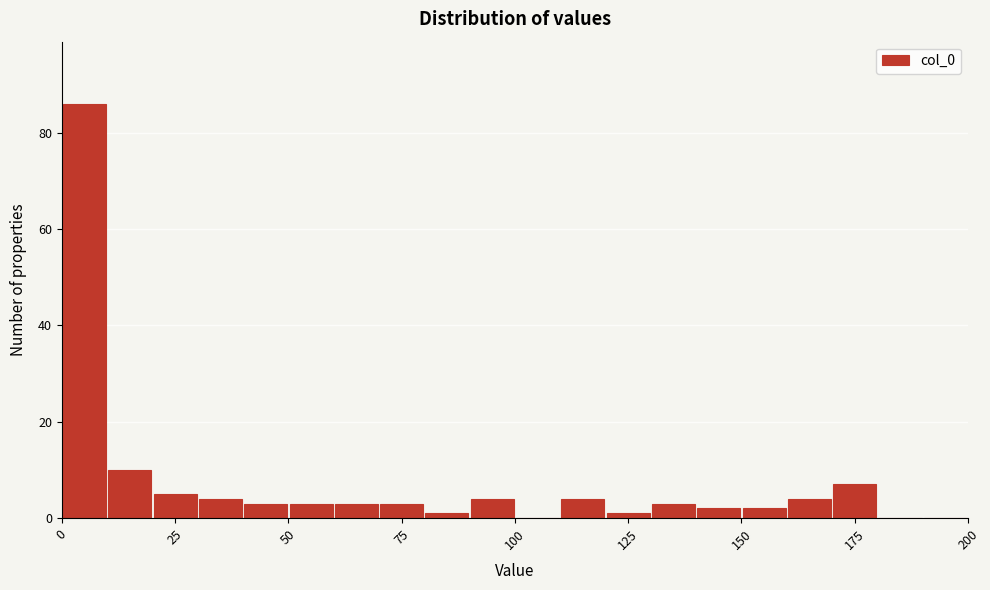

Read against the x-axis, roughly where is the centre of the tallest bar?

5